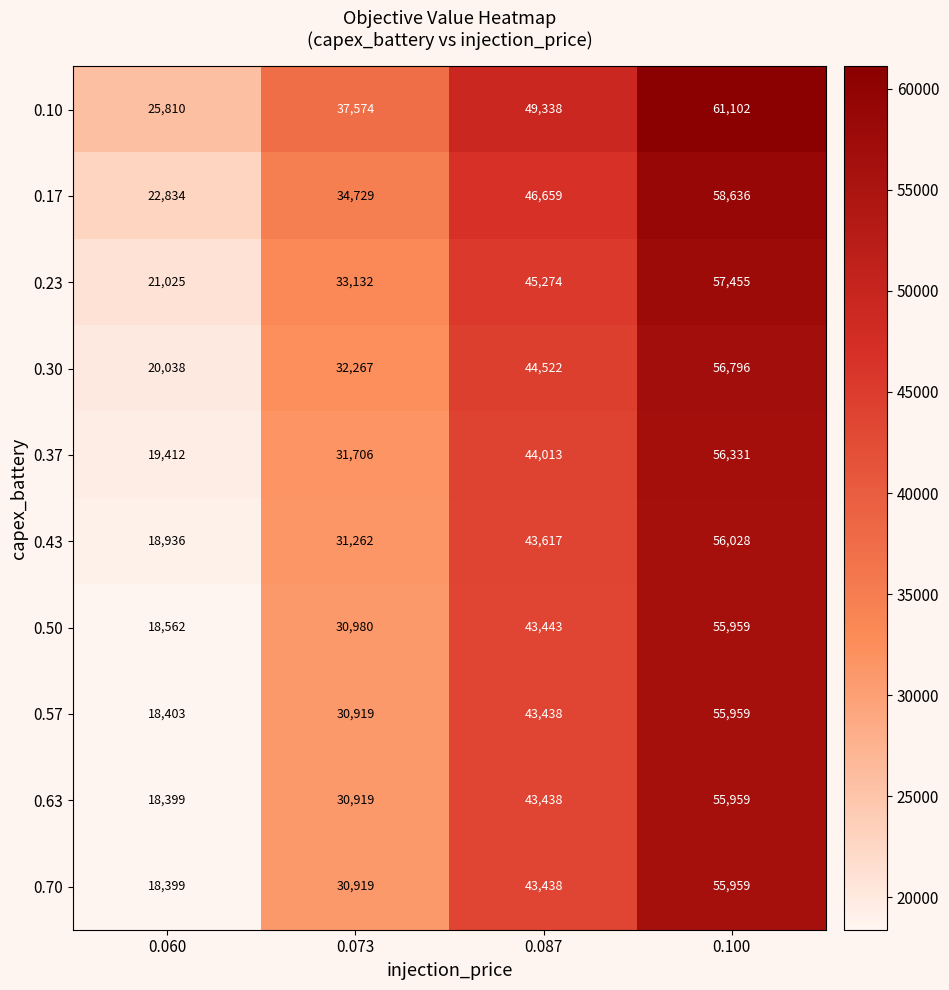

What is the maximum value shown in the chart?

61102